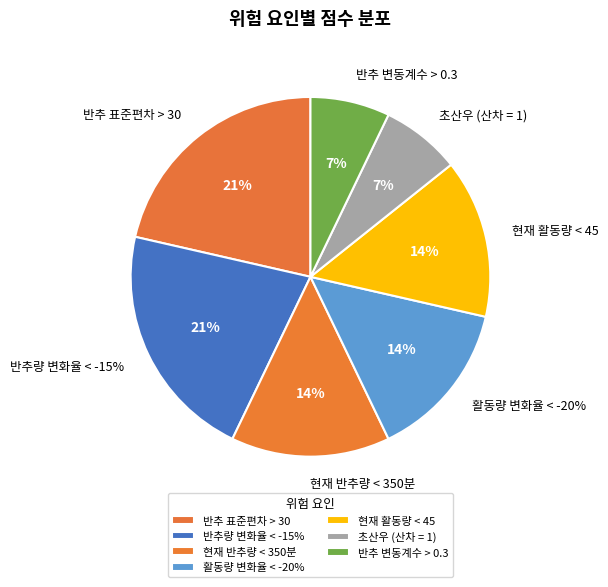

What is the change in value from 활동량 변화율 < -20% to 초산우 (산차 = 1)?

-1